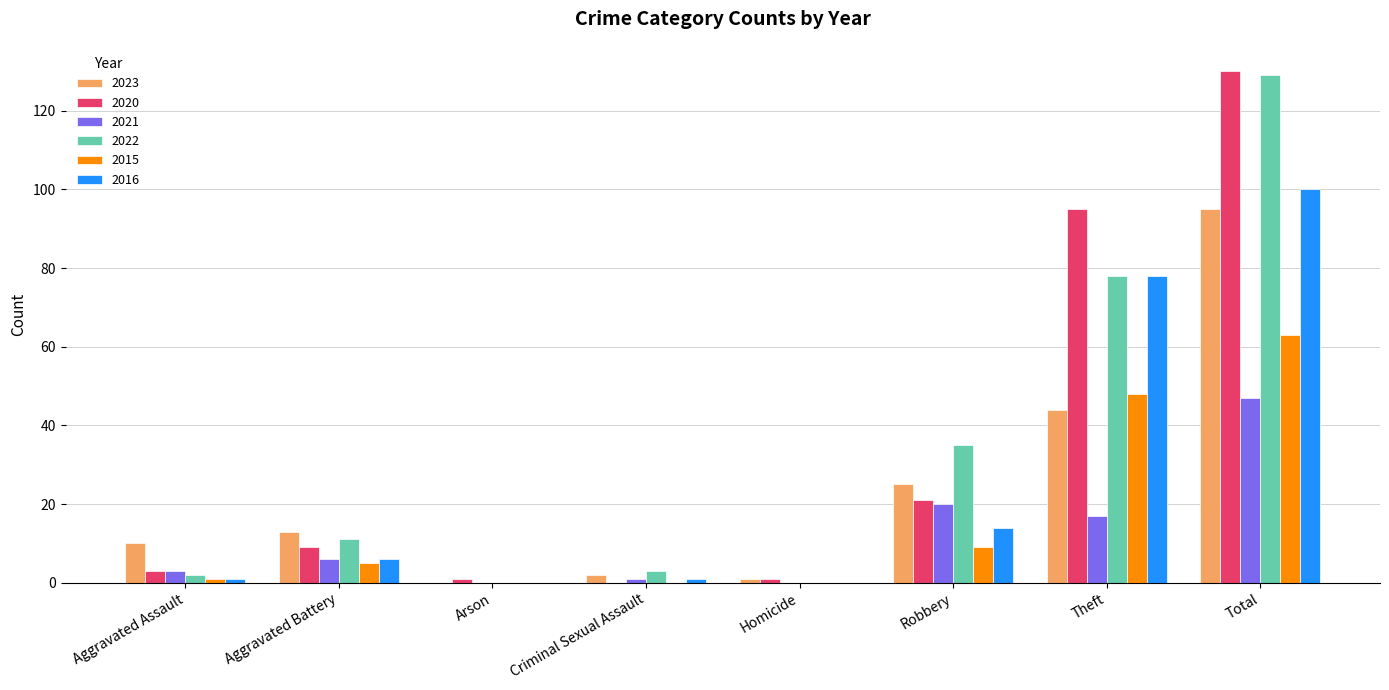

What is the total value across all series at Theft?

360